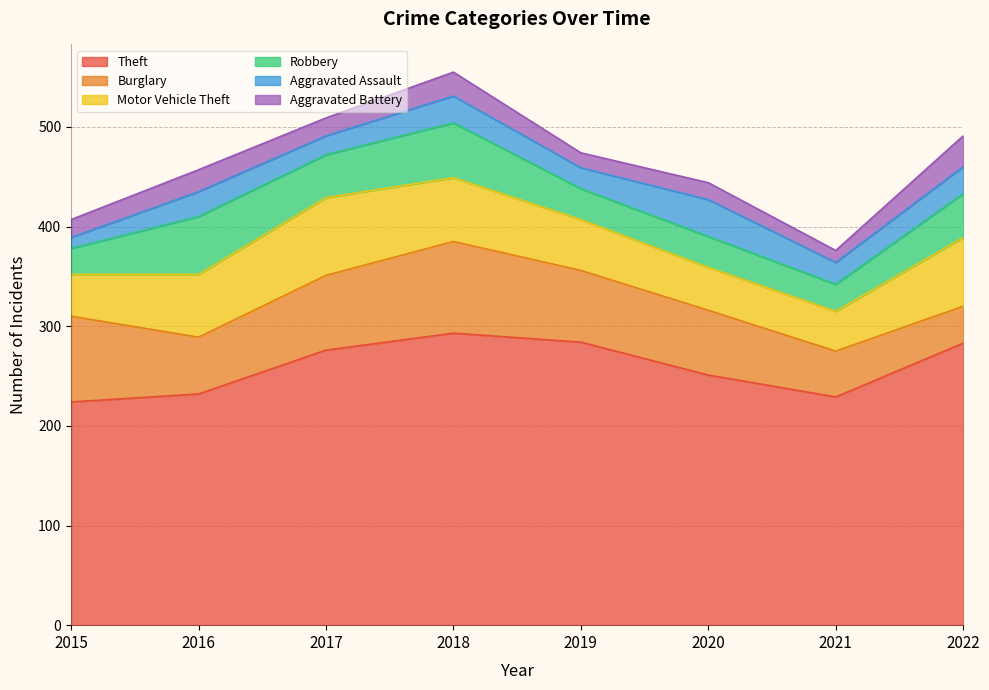

What is the minimum value shown in the chart?

11